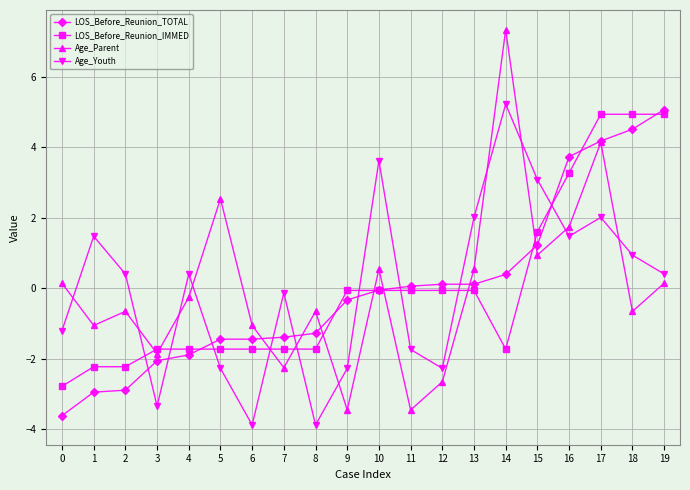

What is the greatest value displayed?

7.3